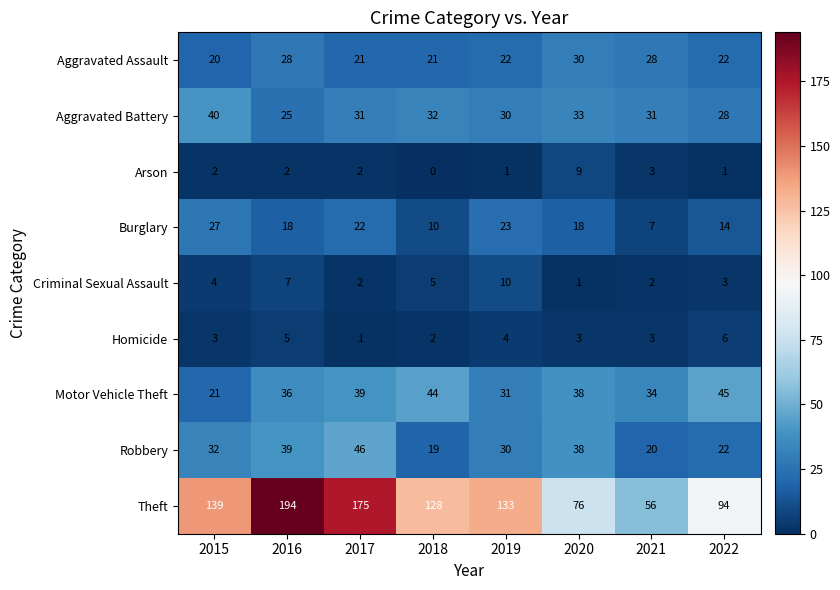

How many categories are shown in the chart?

8